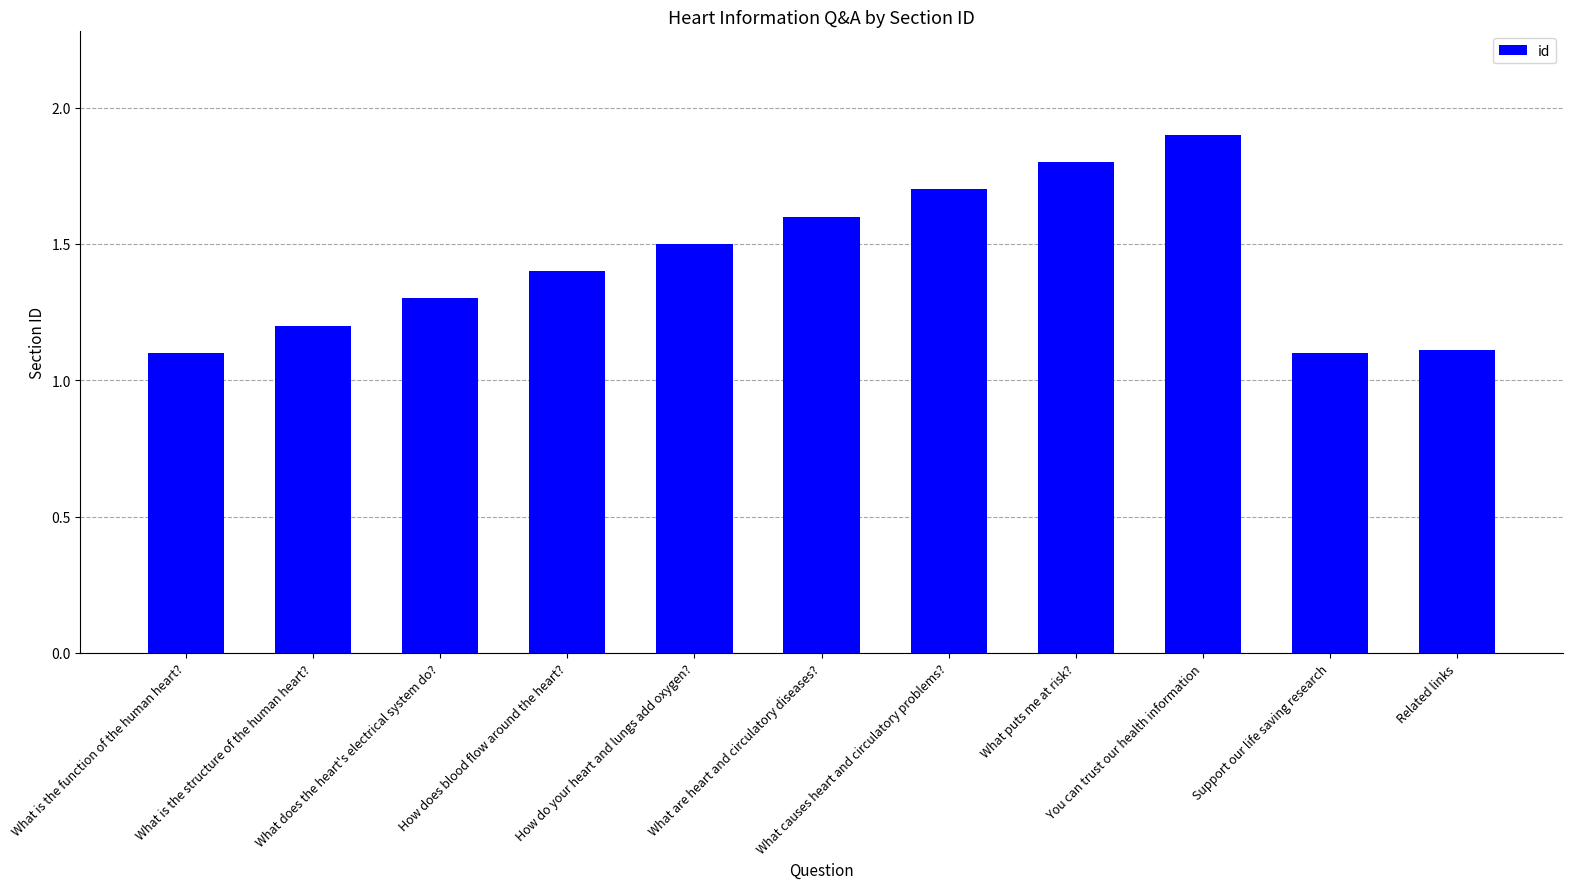

What is the average value?

1.4